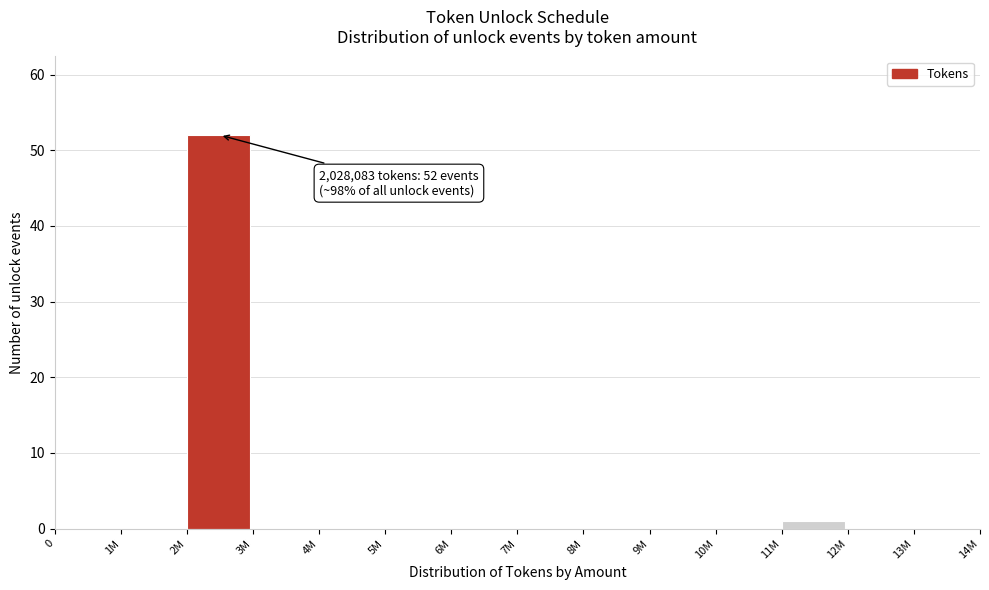

Reading left to right, transcribe all the data shown in this chart.

0=0	1M=0	2M=52	3M=0	4M=0	5M=0	6M=0	7M=0	8M=0	9M=0	10M=0	11M=1	12M=0	13M=0